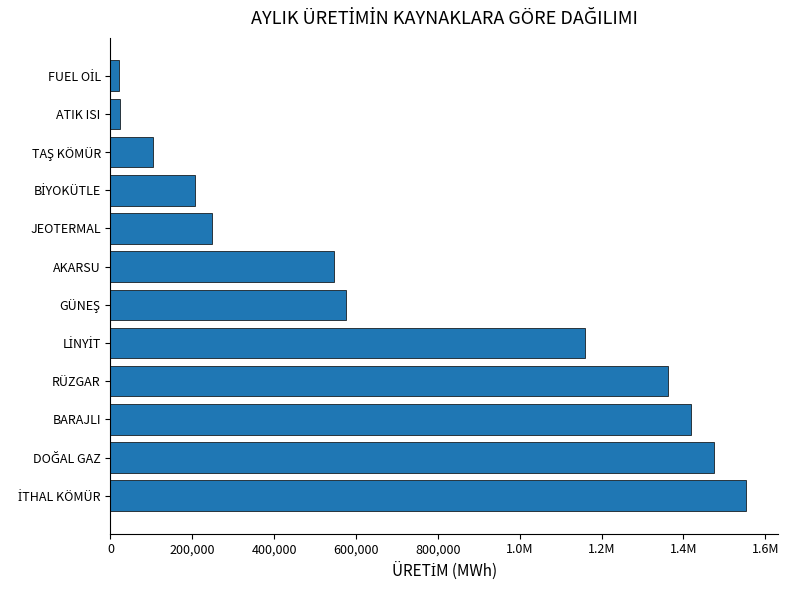

What is the greatest value displayed?

1553640.2